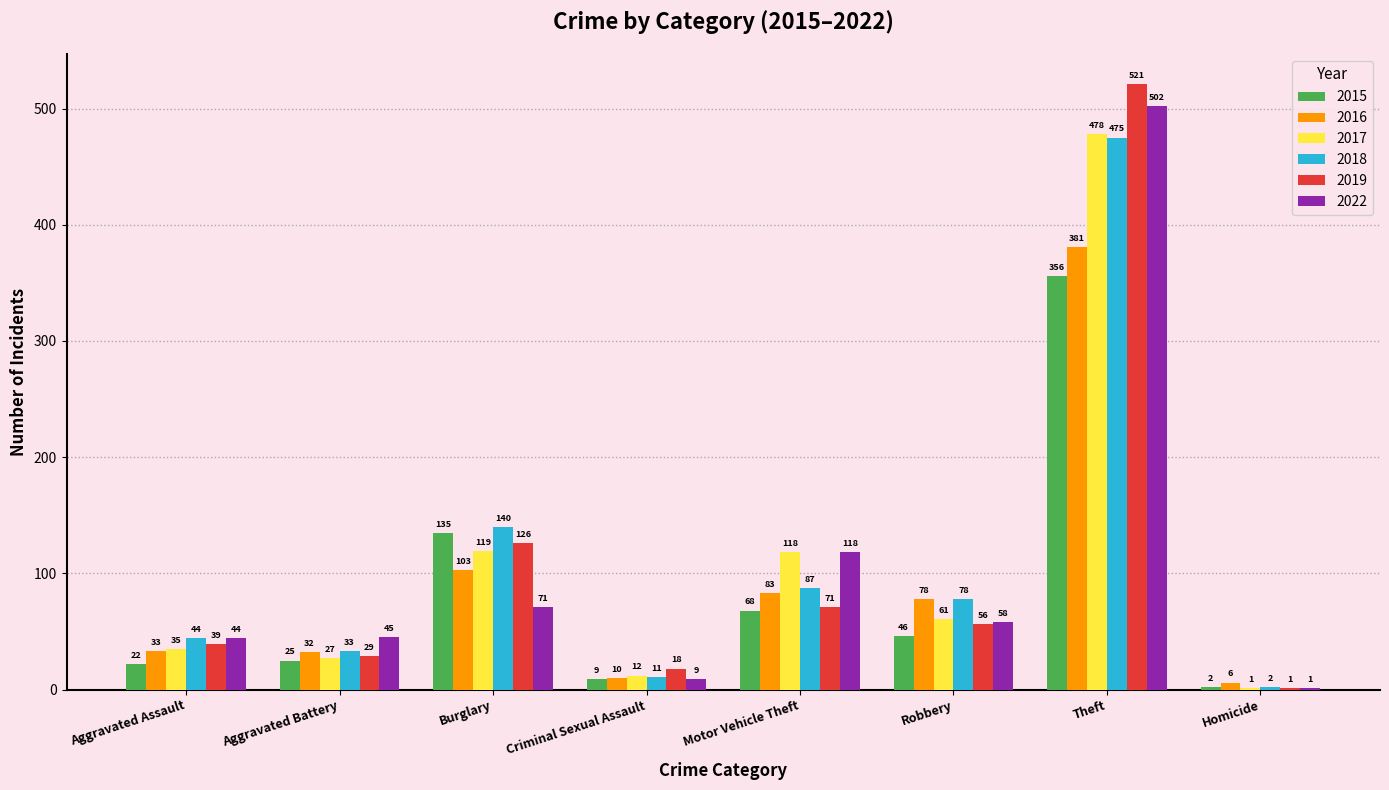

What are all the series names shown in the legend?

2015, 2016, 2017, 2018, 2019, 2022